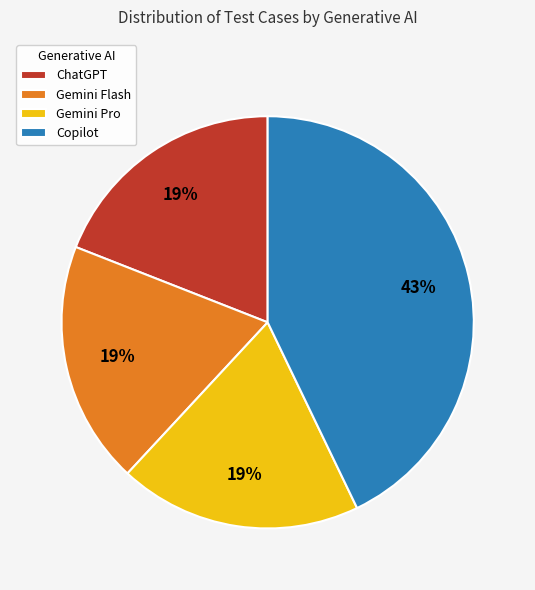

Is Gemini Flash the majority of the pie?

No